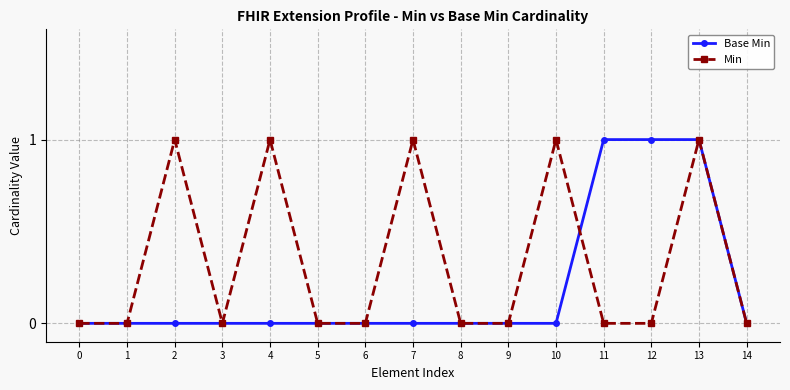

What is the value of the Base Min point at the 14th from the left?

1